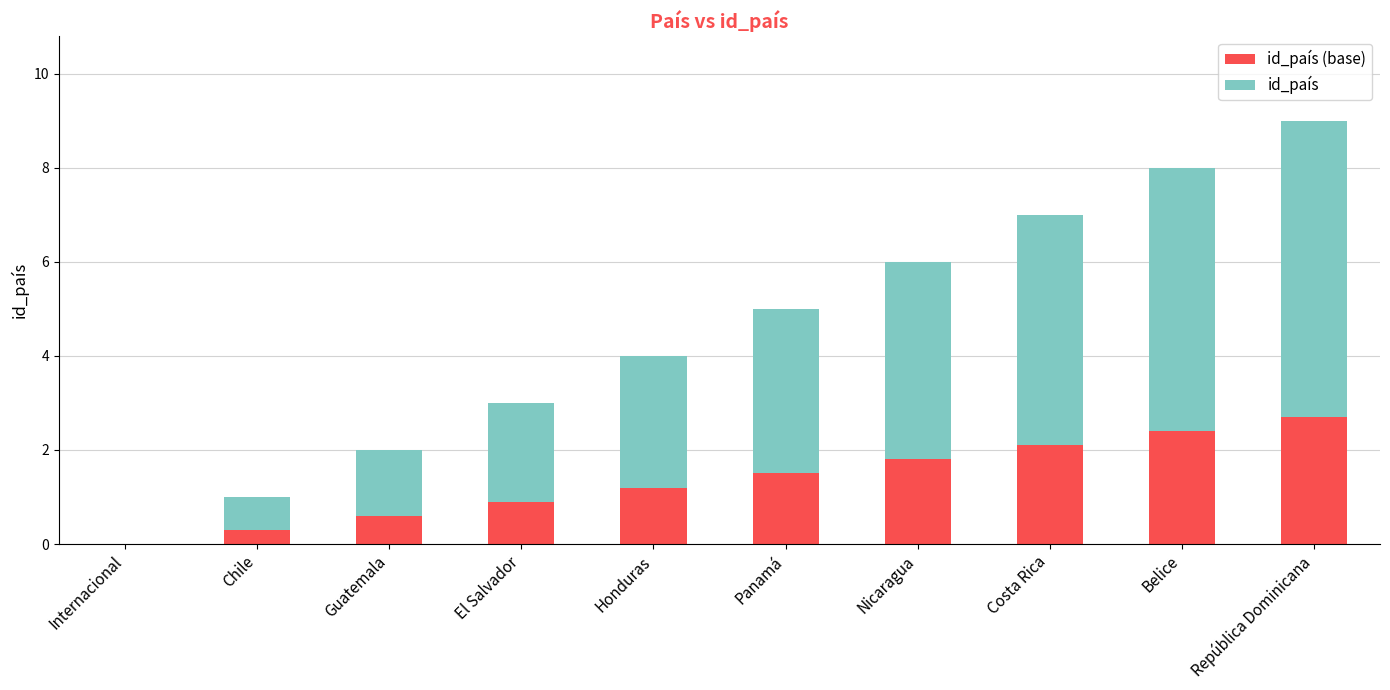

Are the bars horizontal?

No